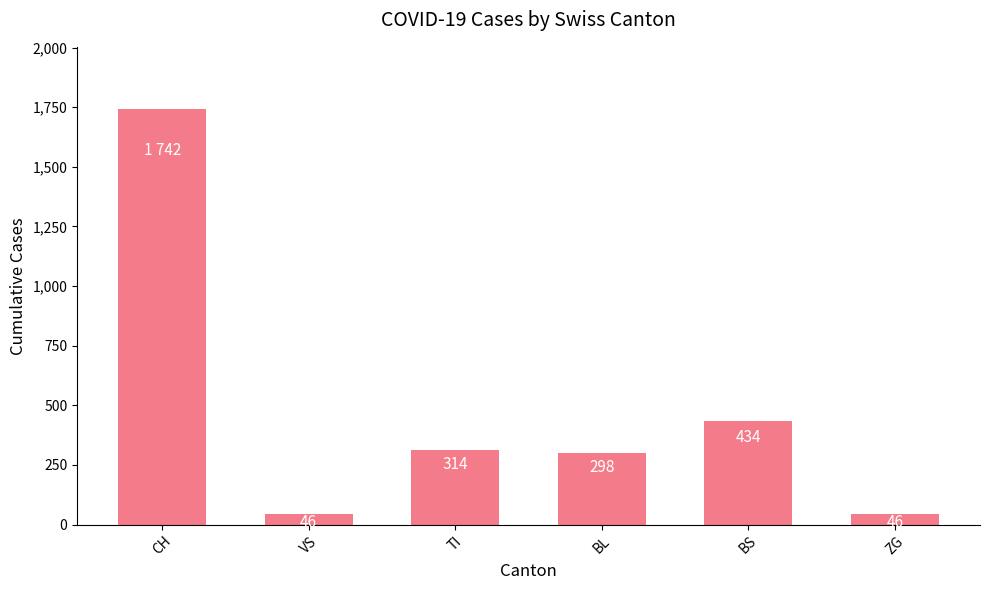

Reading left to right, what are all the values shown in this chart?

1742	46	314	298	434	46